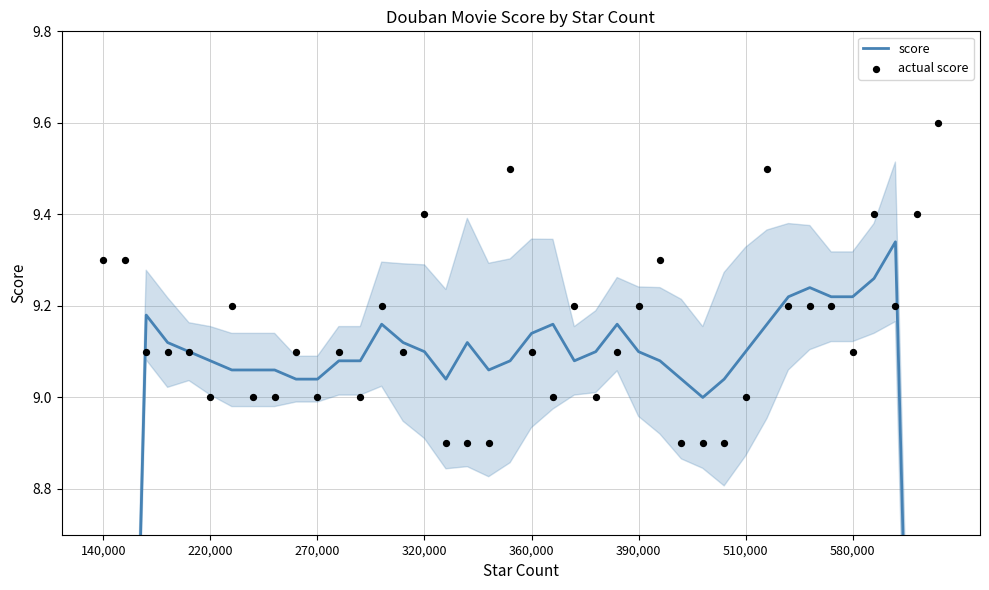

What are all the series names shown in the legend?

score, actual score